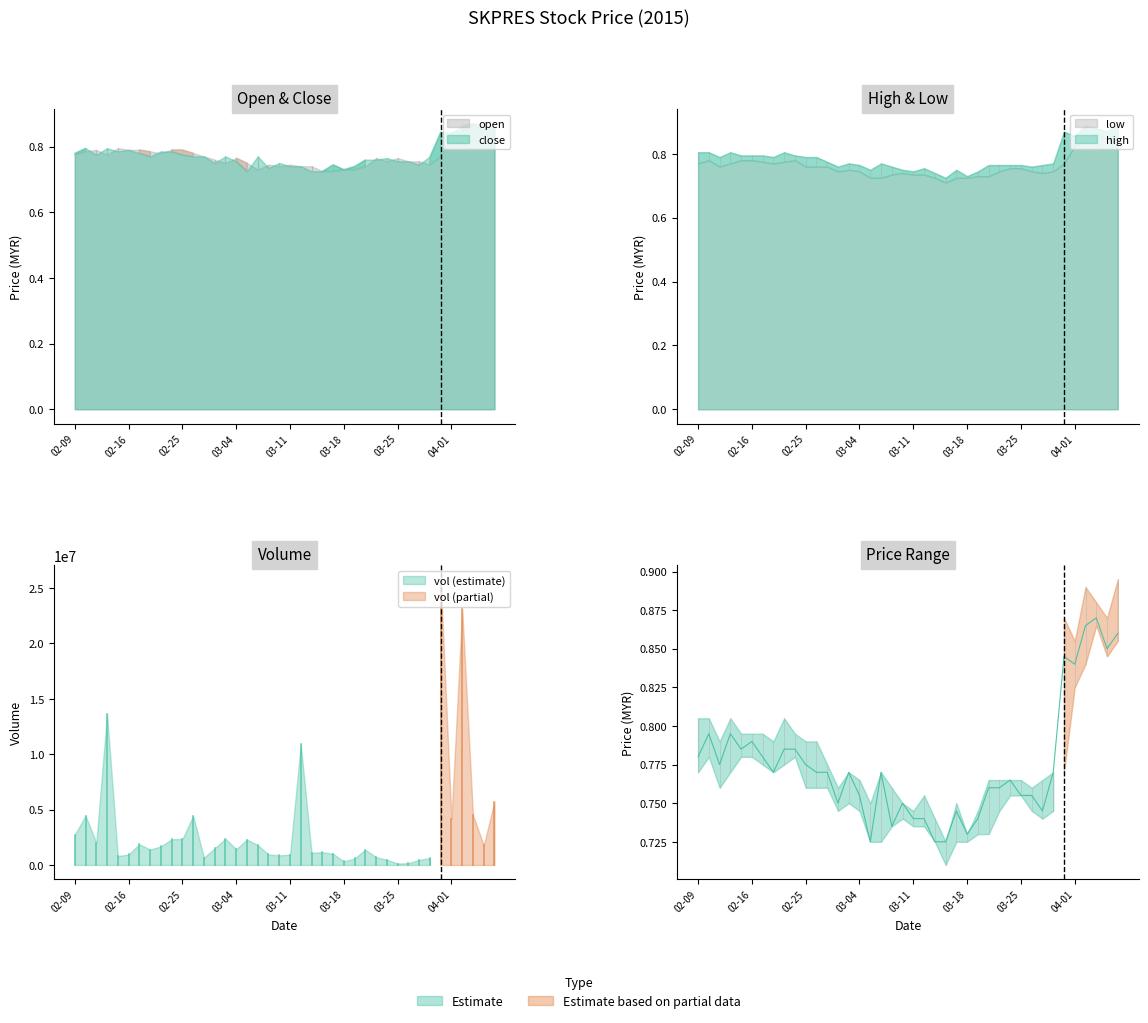

What is the sum of all close values?

31.0